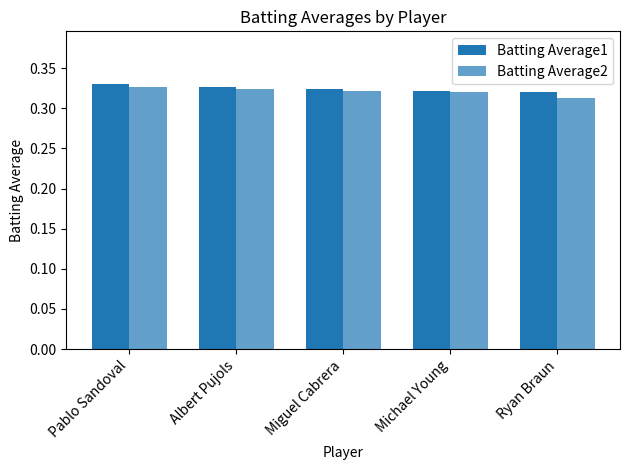

List the series in order of their peak value, highest first.

Batting Average1, Batting Average2